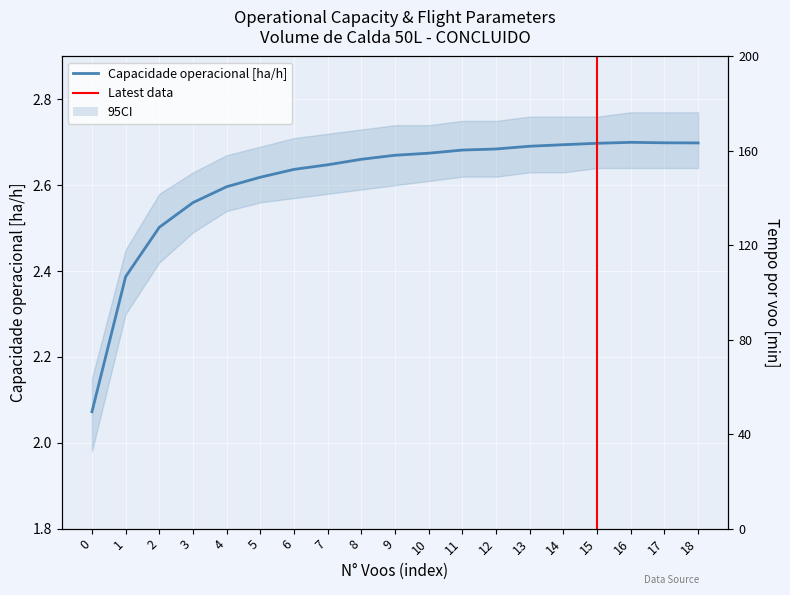

What is the minimum value for Capacidade operacional [ha/h]?

2.1